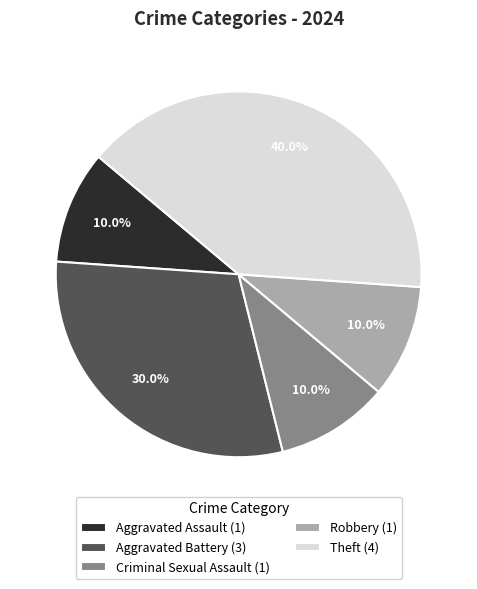

What is the largest slice in the pie chart?

Theft